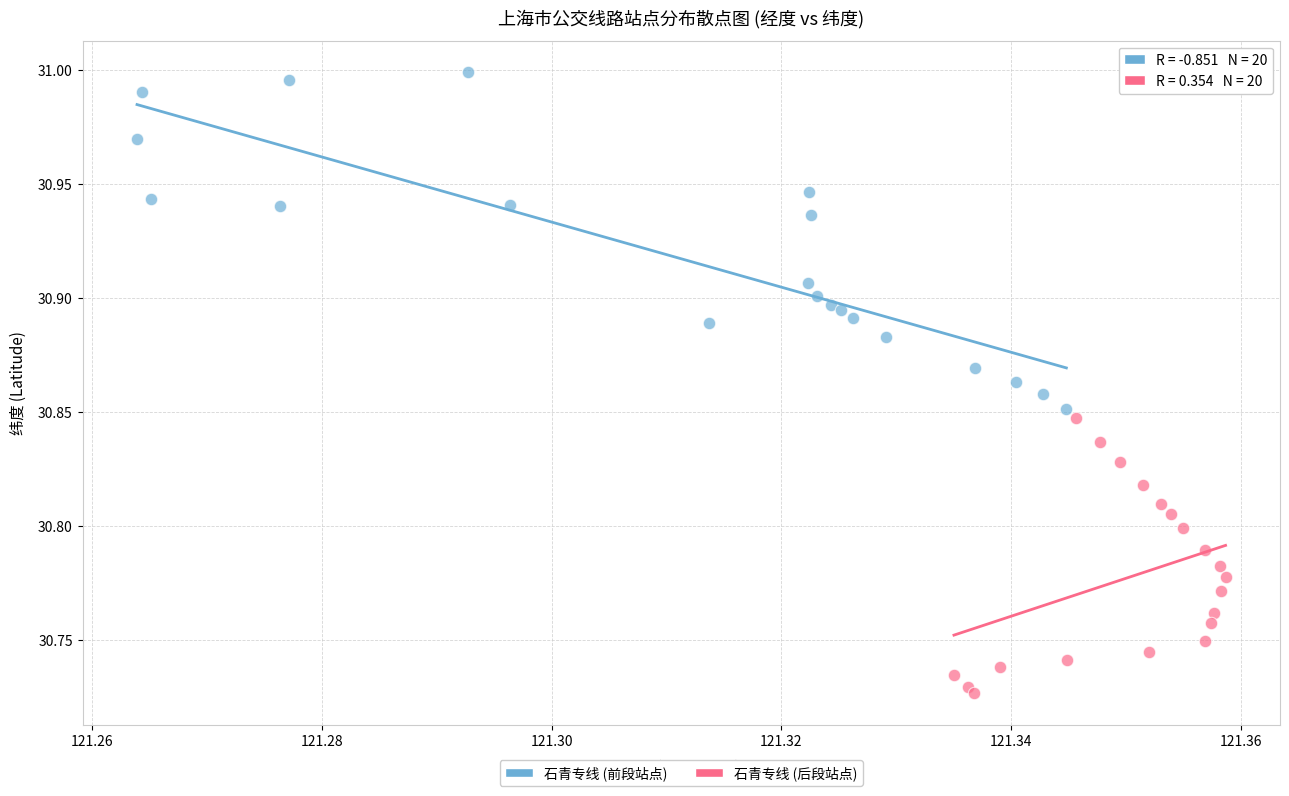

Which series contains the lowest Y value?

石青专线 (后段站点)